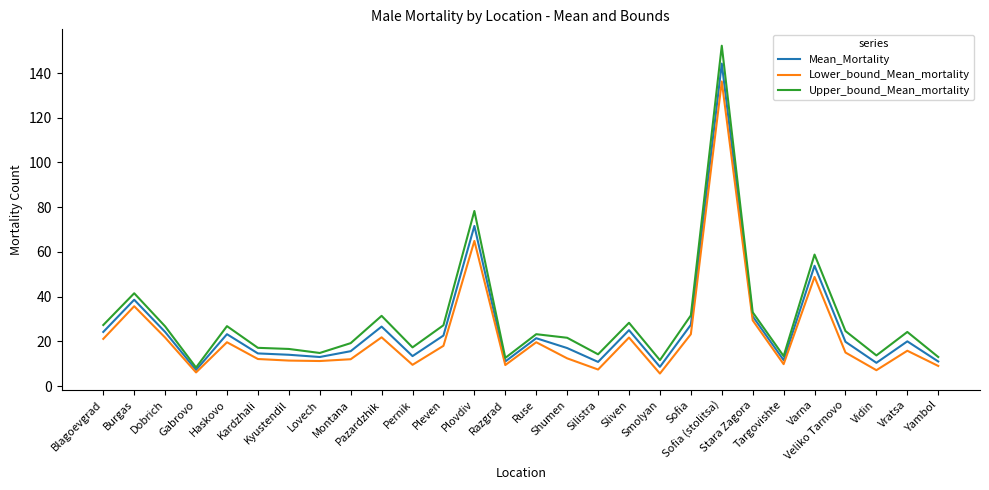

What is the average value of the Upper_bound_Mean_mortality series?

29.6